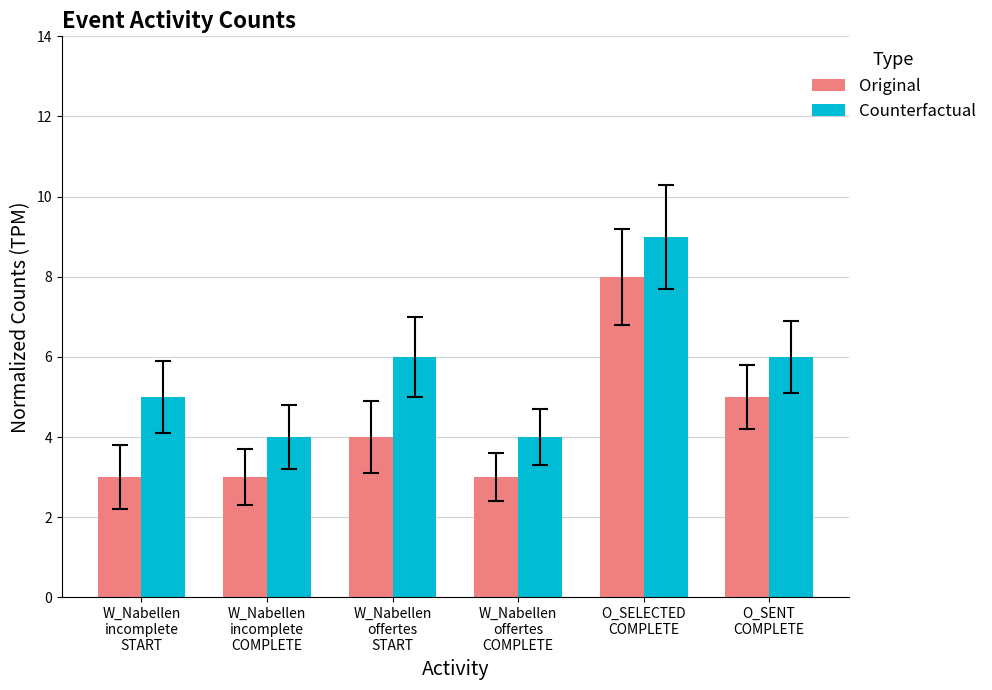

What is the label of the 1st bar from the left?

W_Nabellen
incomplete
START